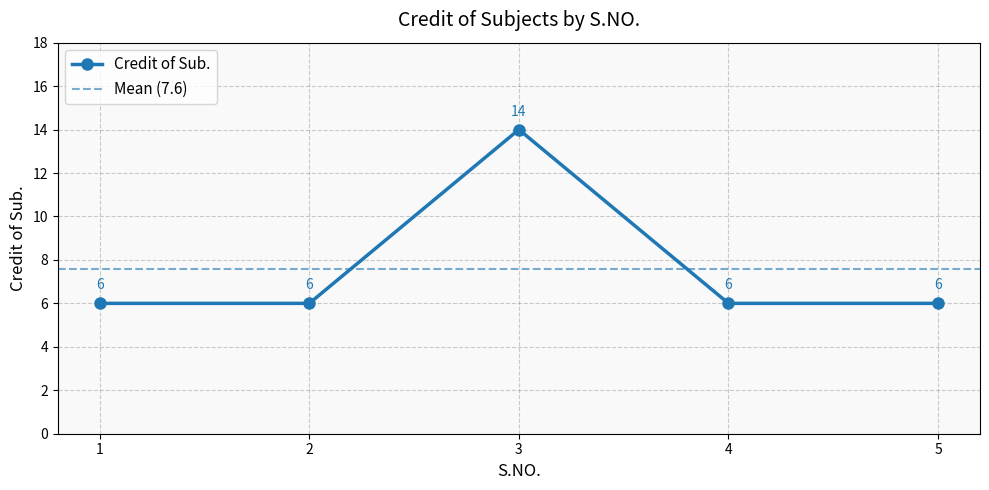

Does the chart display data point markers on the line(s)?

Yes